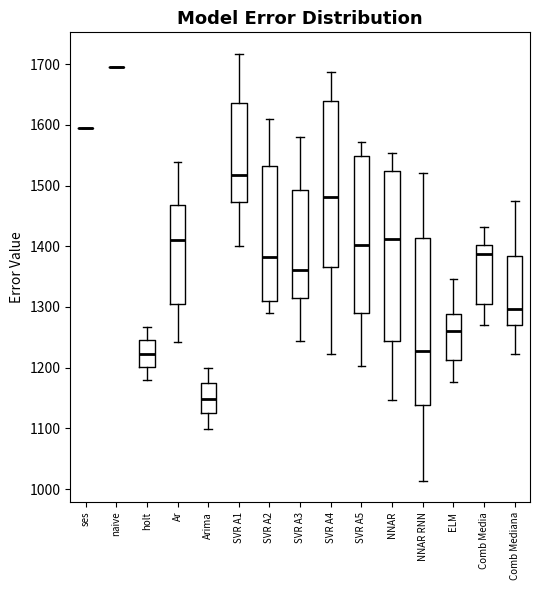

Reading left to right, transcribe this box plot: for each box, give where its median line is, the range the box spans, and where its two whiskers end, as read against the y-axis. The values are not printed on the chart, so give them approximately, as read against the axis.

ses: box collapsed to a line at 1590, whiskers 1590 to 1590
naive: box collapsed to a line at 1700, whiskers 1700 to 1700
holt: median 1220, box 1200 to 1250, whiskers 1180 to 1270
Ar: median 1410, box 1310 to 1470, whiskers 1240 to 1540
Arima: median 1150, box 1120 to 1170, whiskers 1100 to 1200
SVR A1: median 1520, box 1470 to 1640, whiskers 1400 to 1720
SVR A2: median 1380, box 1310 to 1530, whiskers 1290 to 1610
SVR A3: median 1360, box 1310 to 1490, whiskers 1240 to 1580
SVR A4: median 1480, box 1370 to 1640, whiskers 1220 to 1690
SVR A5: median 1400, box 1290 to 1550, whiskers 1200 to 1570
NNAR: median 1410, box 1240 to 1520, whiskers 1150 to 1550
NNAR RNN: median 1230, box 1140 to 1410, whiskers 1010 to 1520
ELM: median 1260, box 1210 to 1290, whiskers 1180 to 1350
Comb Media: median 1390, box 1300 to 1400, whiskers 1270 to 1430
Comb Mediana: median 1300, box 1270 to 1380, whiskers 1220 to 1480